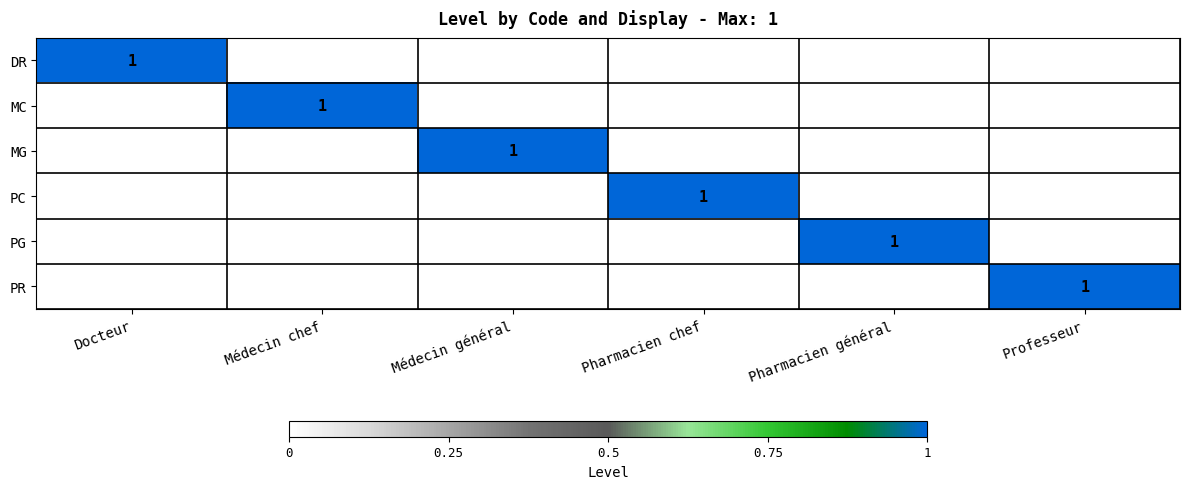

Between Pharmacien général and Médecin chef, which is larger?

Pharmacien général